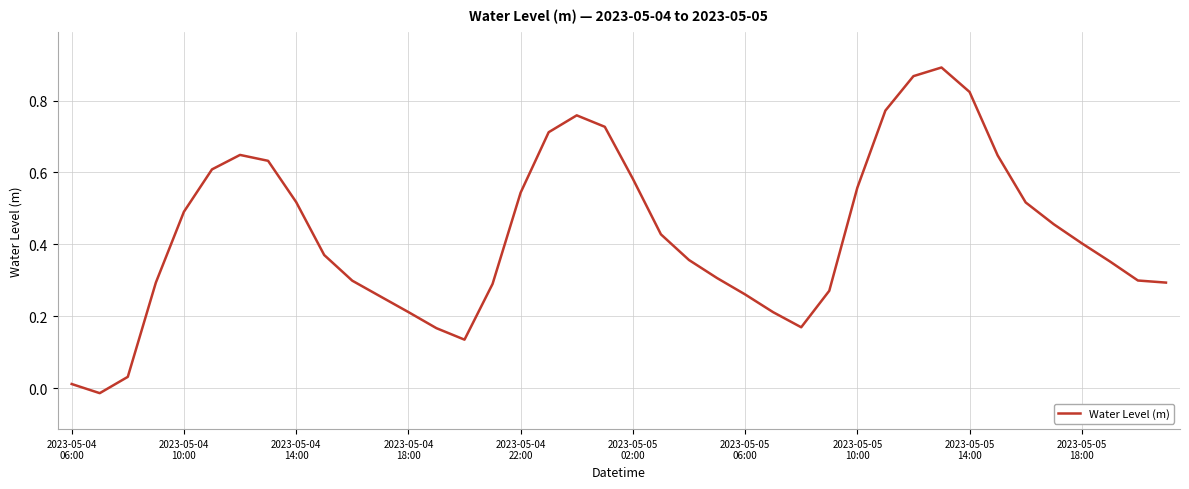

How many values are above zero?

39